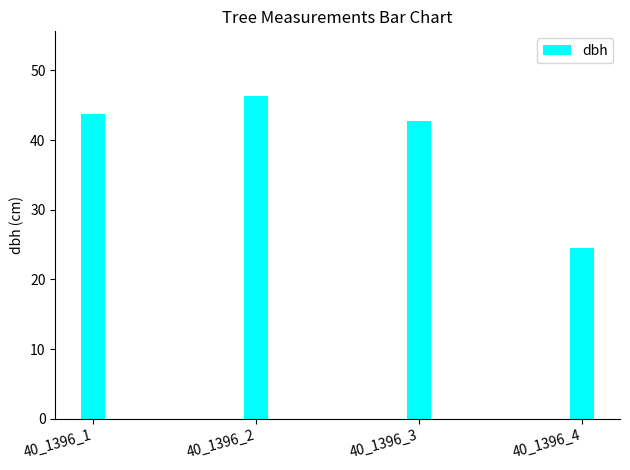

Are the bars grouped side by side (vs. stacked)?

No